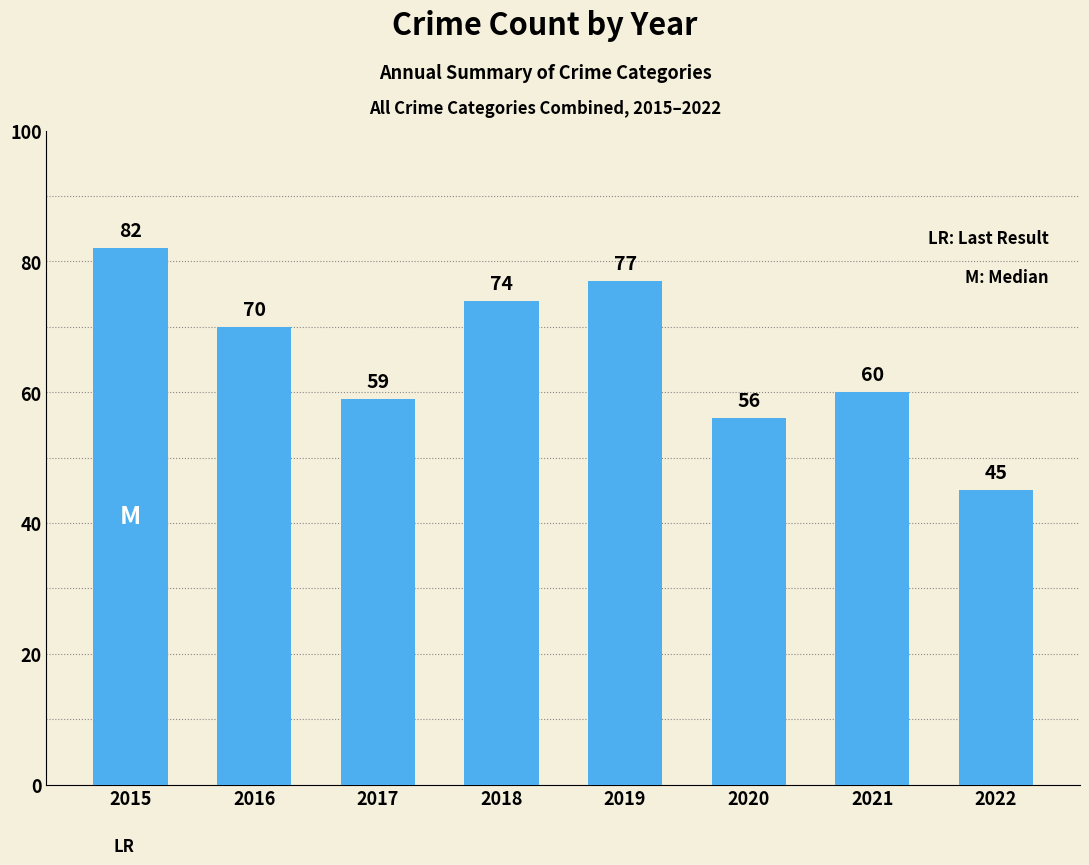

Which has a higher value, 2019 or 2022?

2019